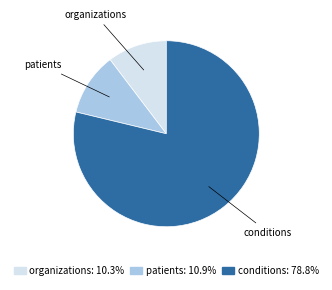

Combined, do patients and conditions account for over 50%?

Yes